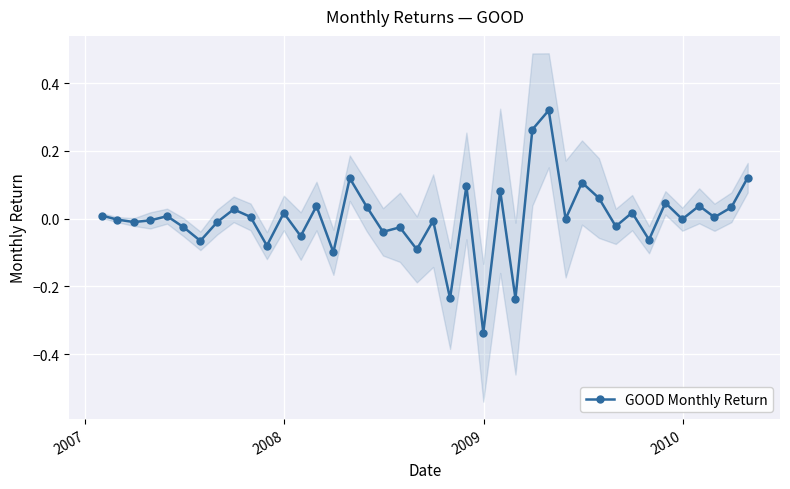

How many data points does each series have?

40